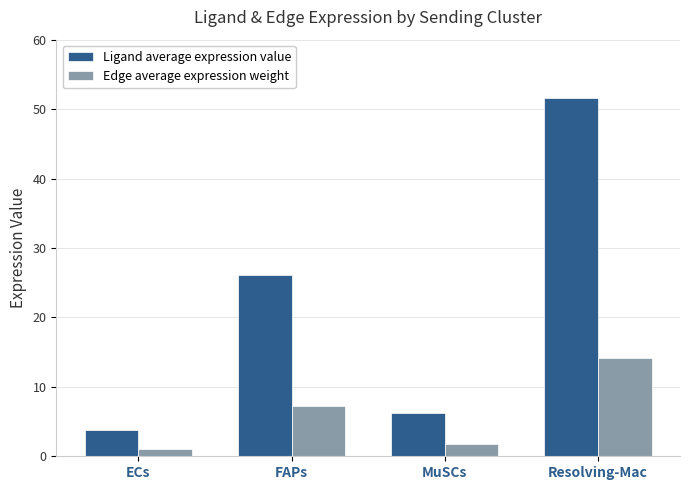

What are all the series names shown in the legend?

Ligand average expression value, Edge average expression weight